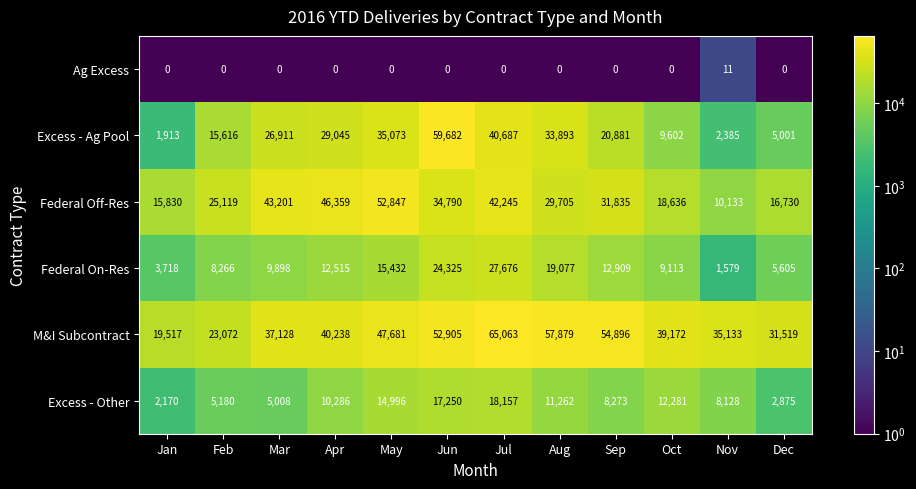

Rank the series by their maximum value, from highest to lowest.

M&I Subcontract, Excess - Ag Pool, Federal Off-Res, Federal On-Res, Excess - Other, Ag Excess